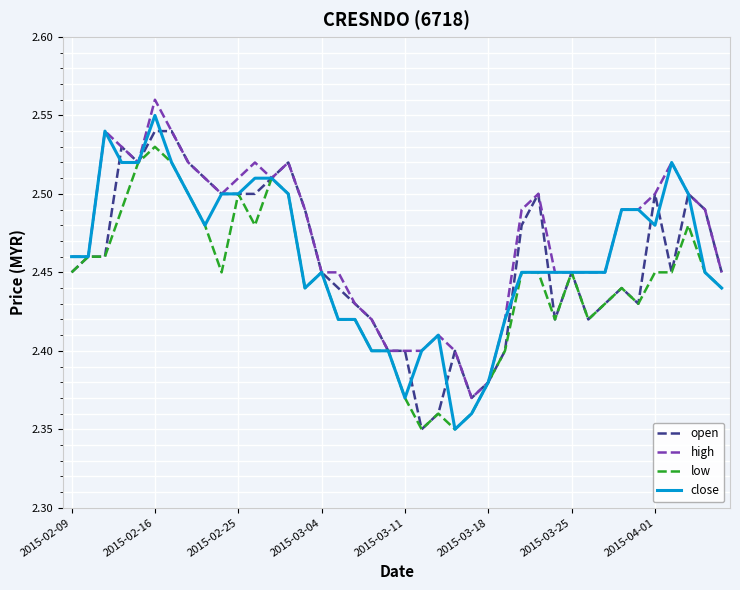

Which series has the largest total across all categories?

high